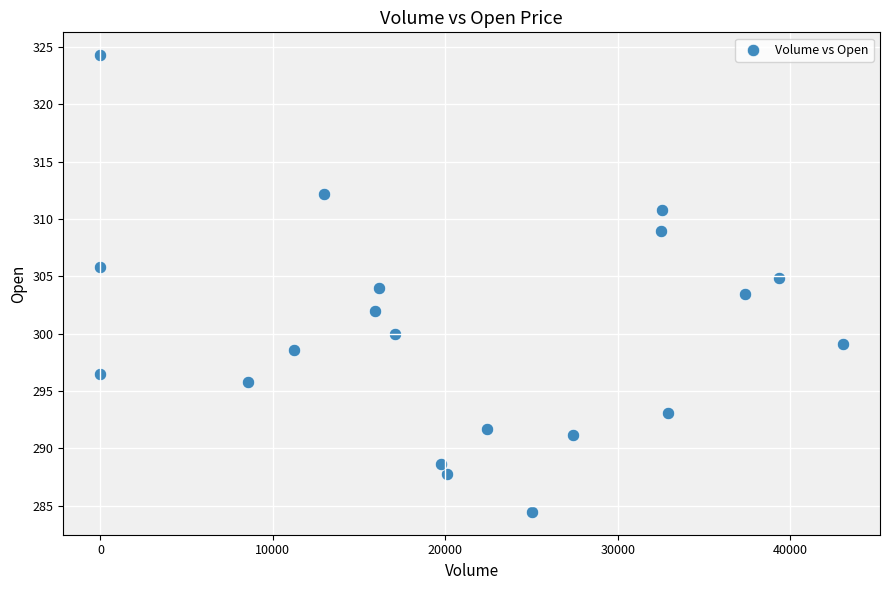

What is the range of Y values (max minus min)?

39.8